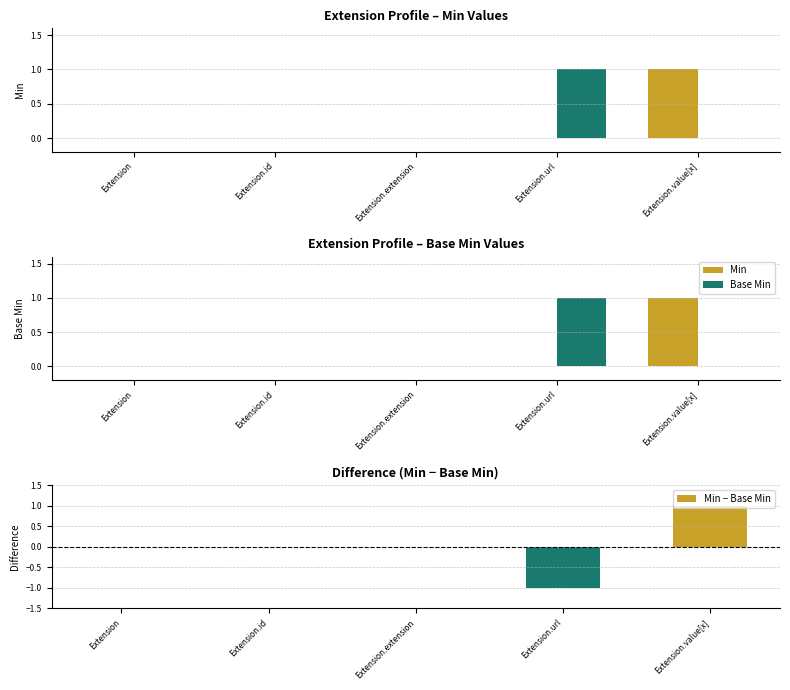

Reading left to right, what are all the values shown in this chart?

Min: 0	0	0	0	1
Base Min: 0	0	0	1	0
Min − Base Min: 0	0	0	-1	1